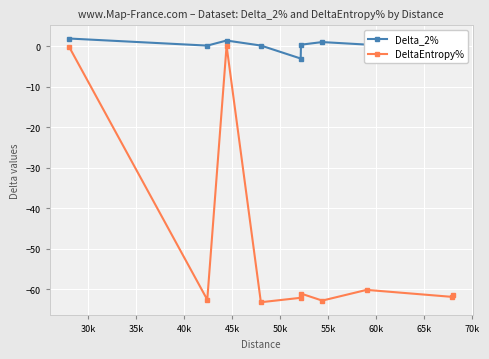

How many lines are shown in the chart?

2